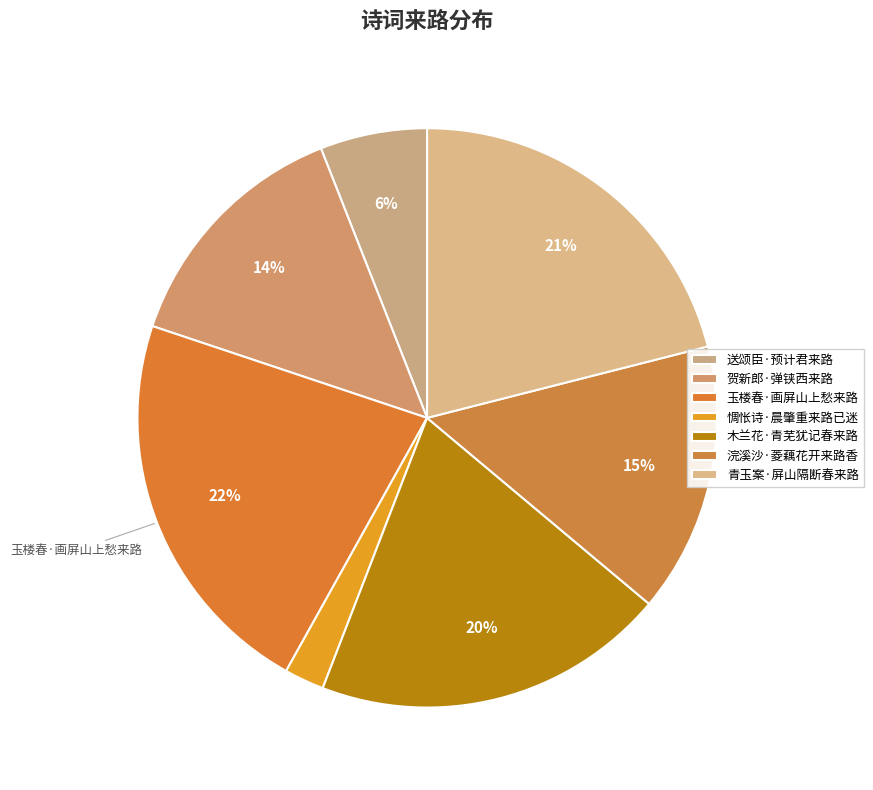

How many segments does this pie chart have?

7